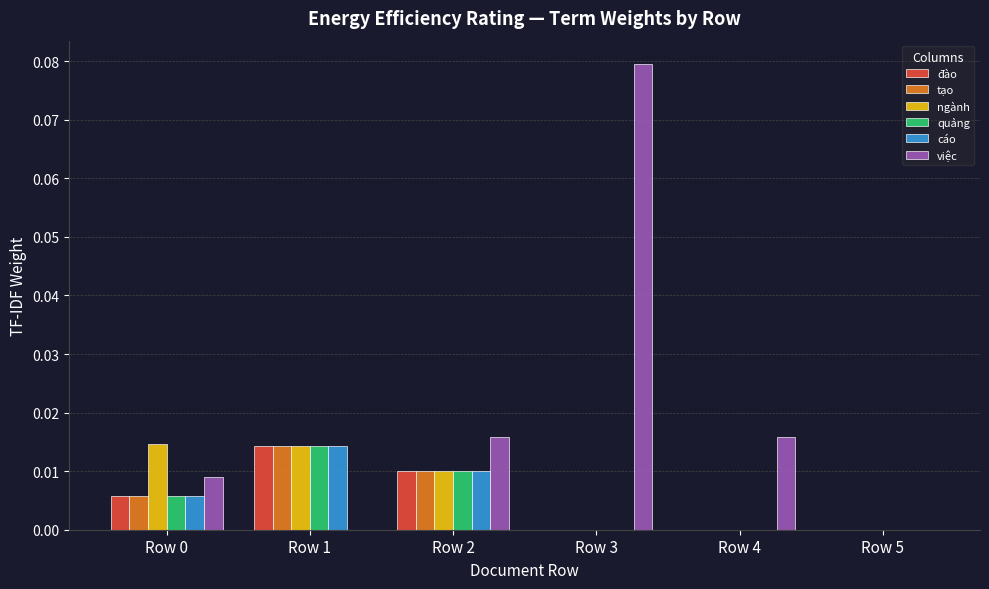

Which series has the largest range (max minus min)?

việc